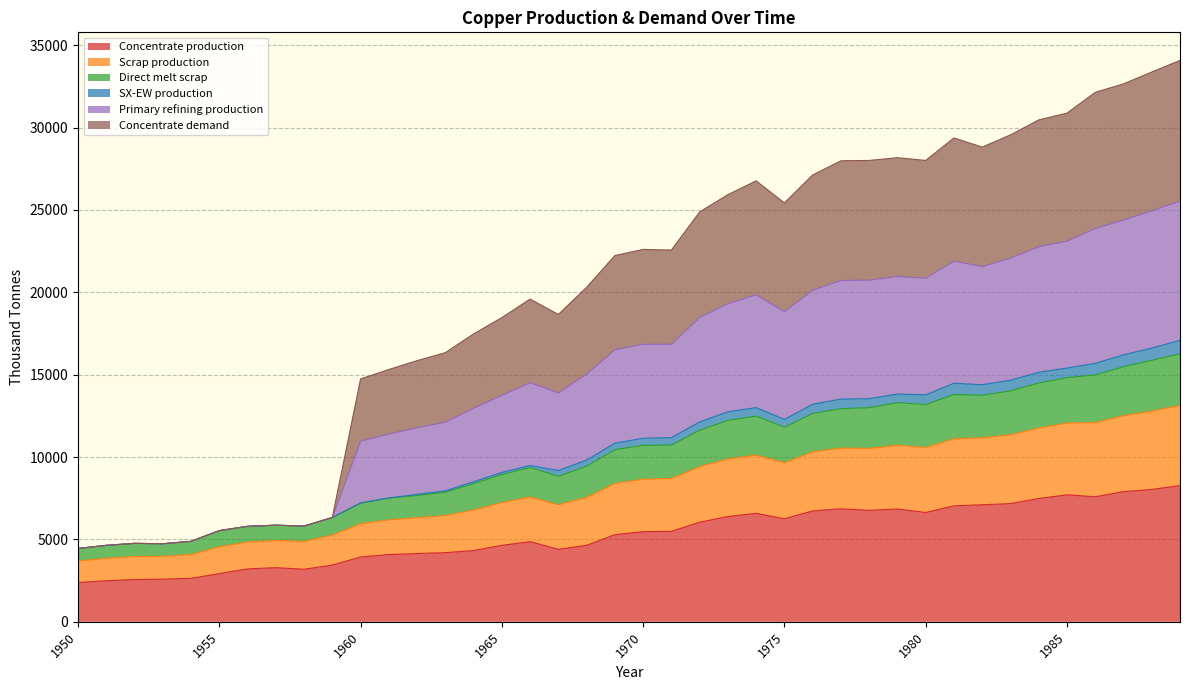

True or false: Direct melt scrap has a value of 8201.4 at 1951.

False